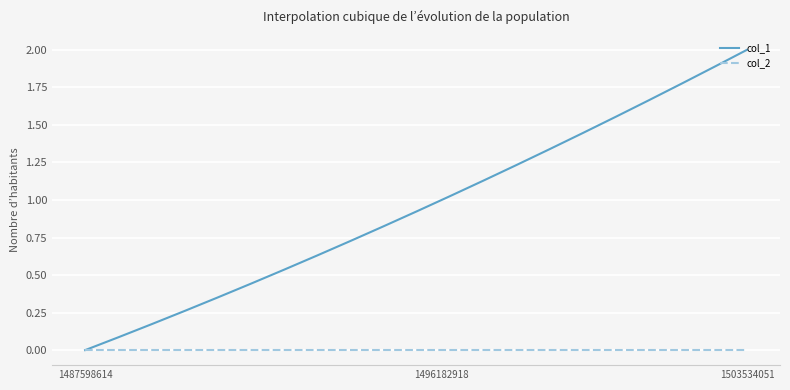

What are all the series names shown in the legend?

col_1, col_2